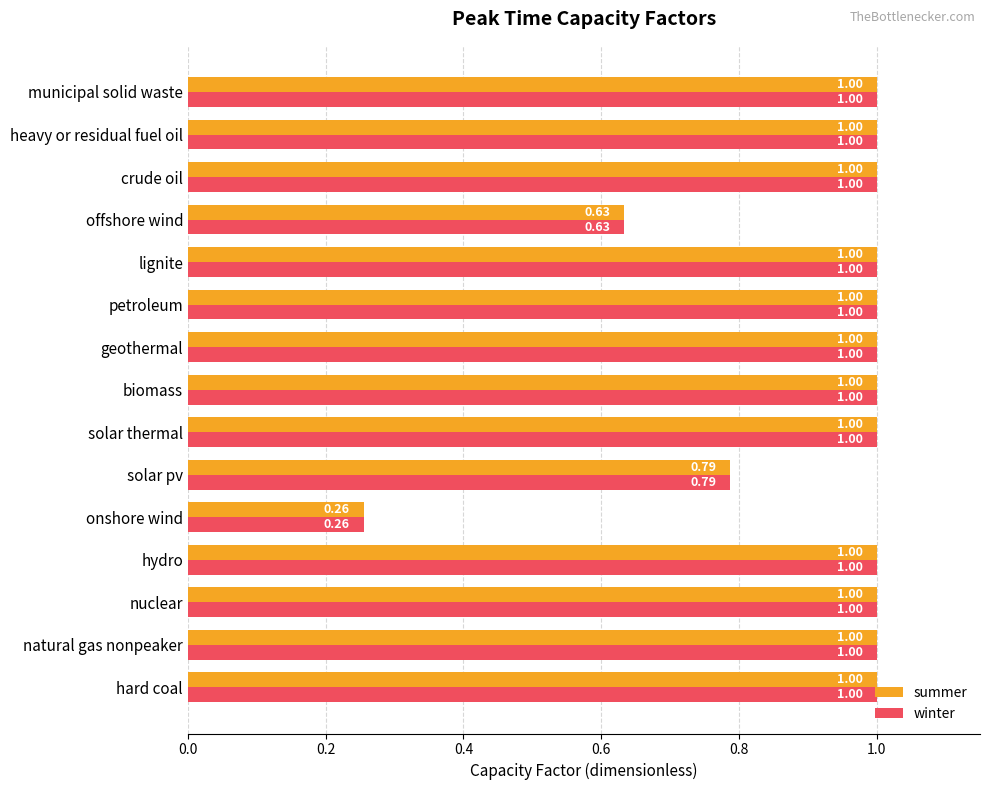

At how many categories does at least one series exceed 0?

15